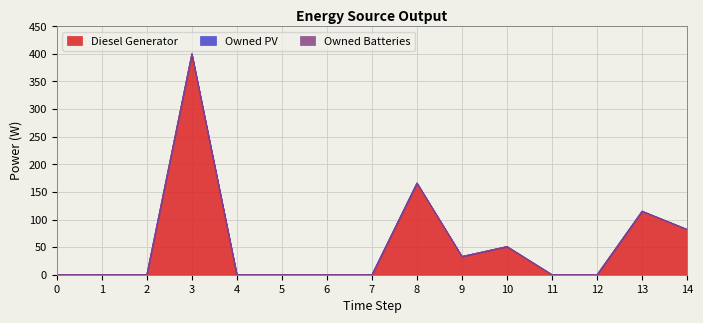

The value of Diesel Generator at 0 is -244. True or false?

False